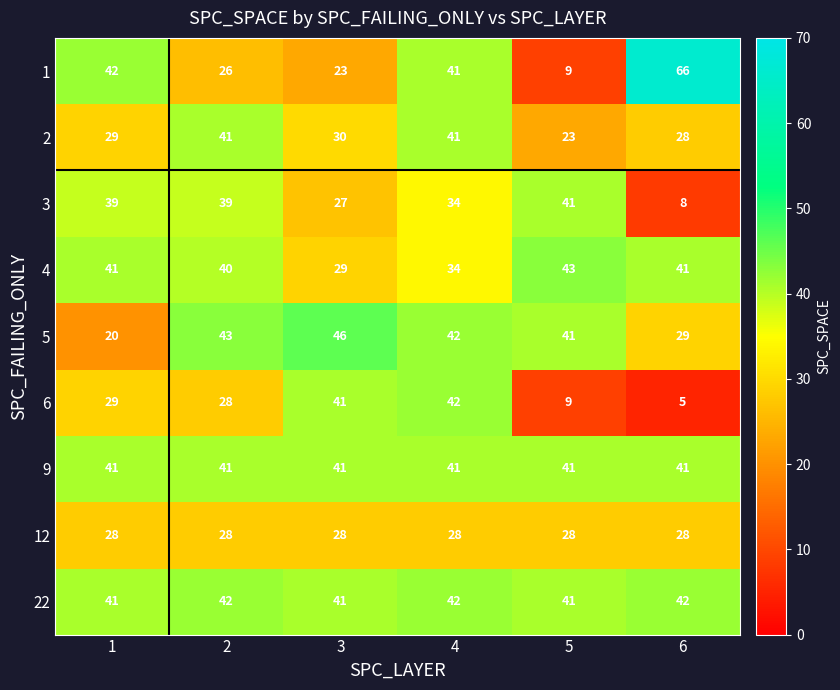

Read the 22 value at 4.

42